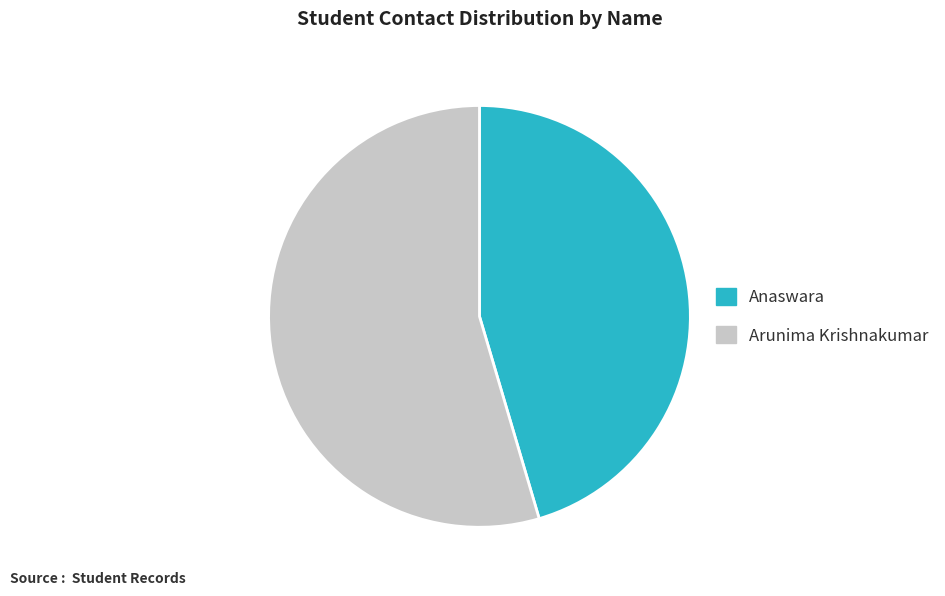

Which category has the biggest portion of the pie?

Arunima Krishnakumar